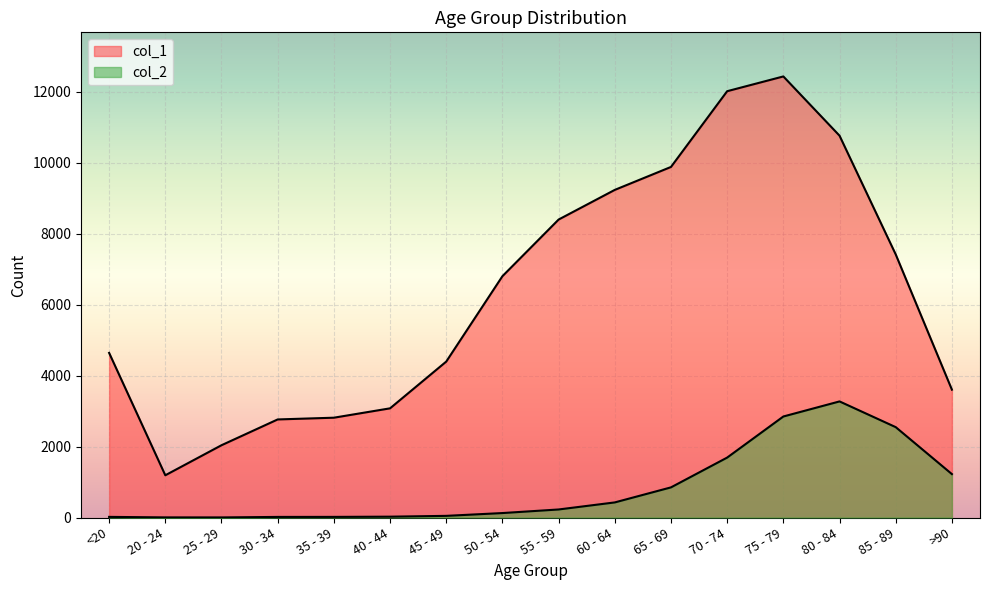

Which label corresponds to the smallest value in the chart?

25 - 29